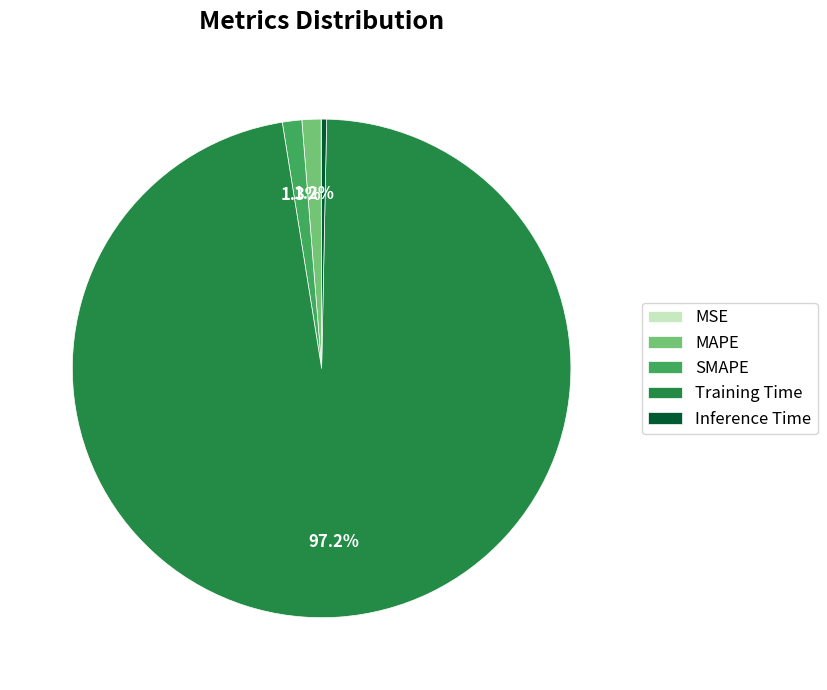

Which has a higher value, Training Time or Inference Time?

Training Time